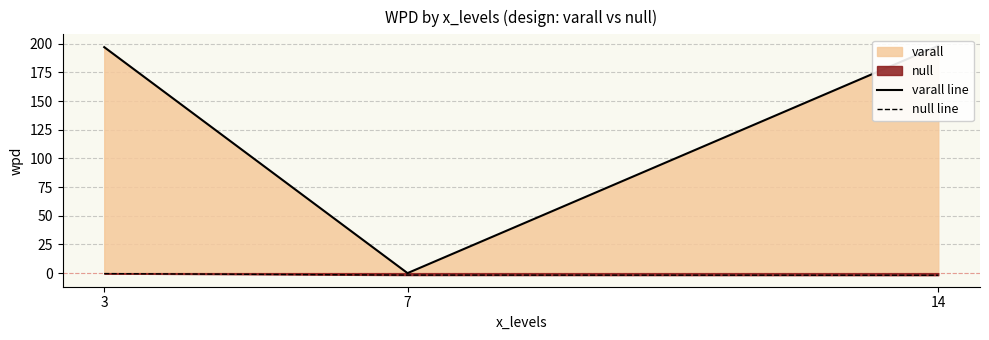

Which series changed the most between 7 and 14?

varall line